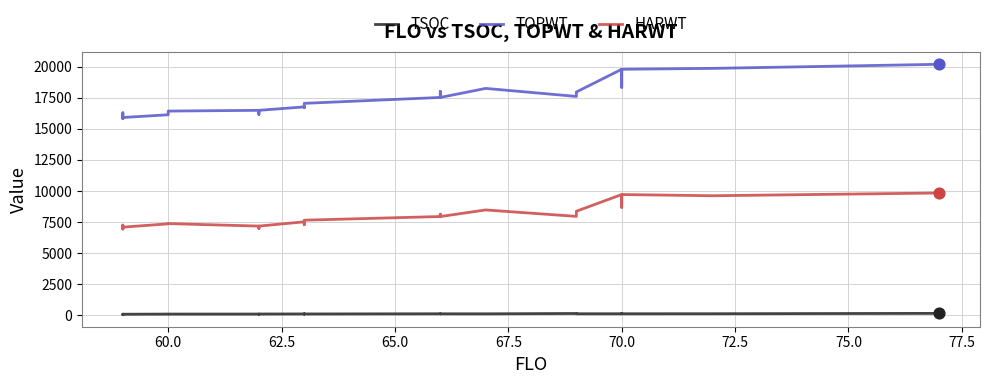

Which series has the largest total across all categories?

TOPWT